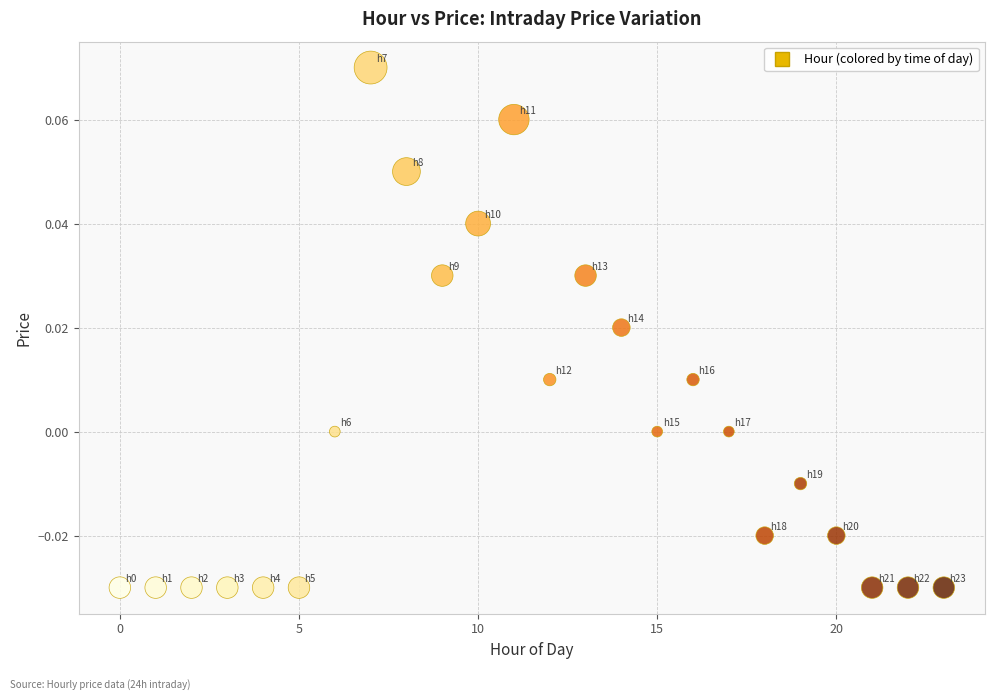

Count the number of points in this scatter plot.

24